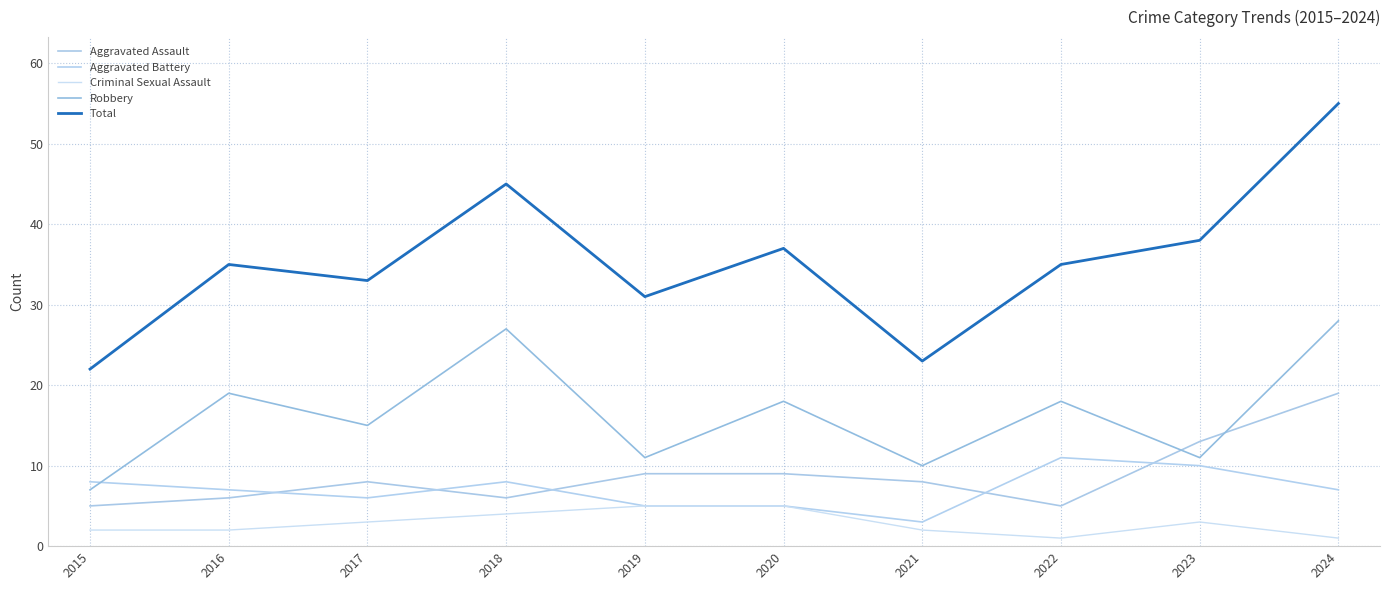

What is the difference between the maximum and second lowest values in the Robbery series?

18